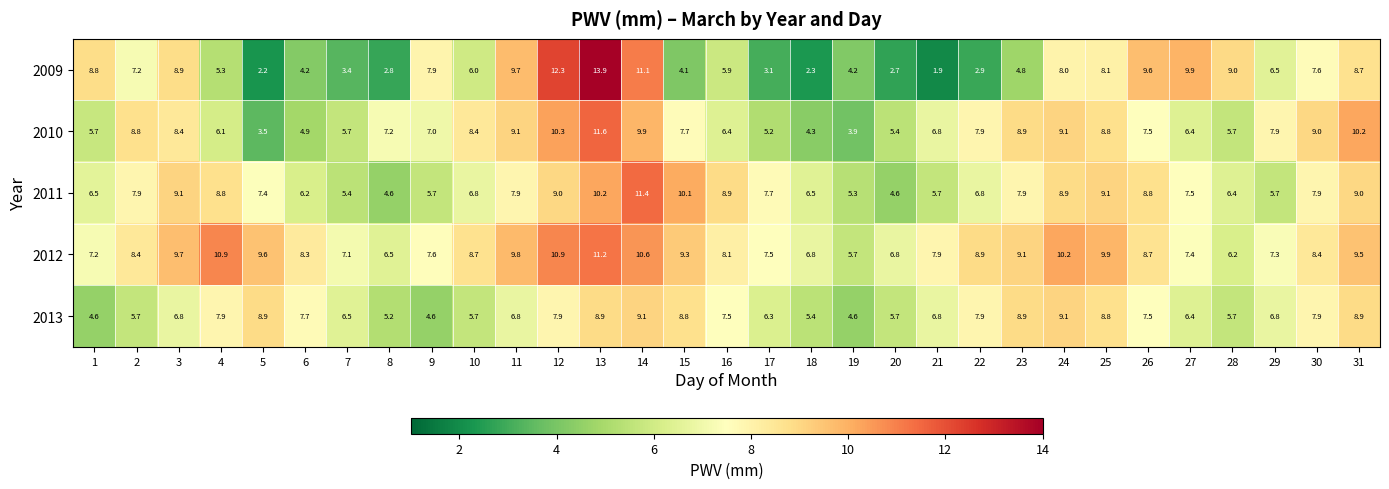

What value does the 2010 series have at 25?

8.8